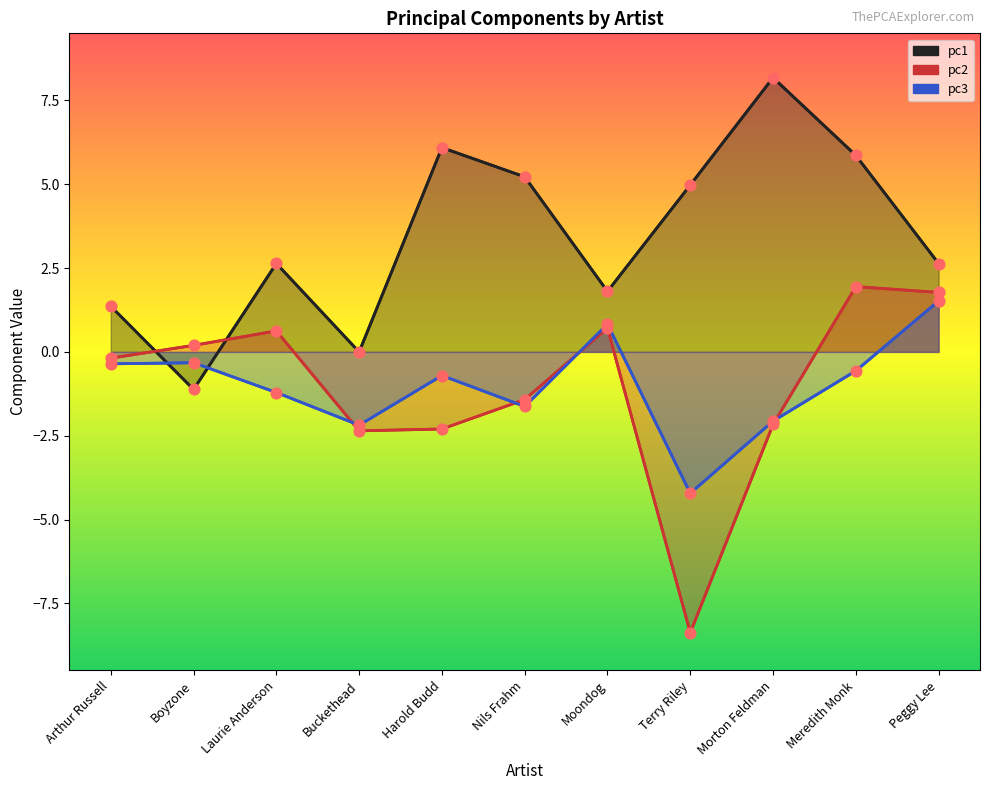

Which series reaches the maximum Y coordinate?

pc1